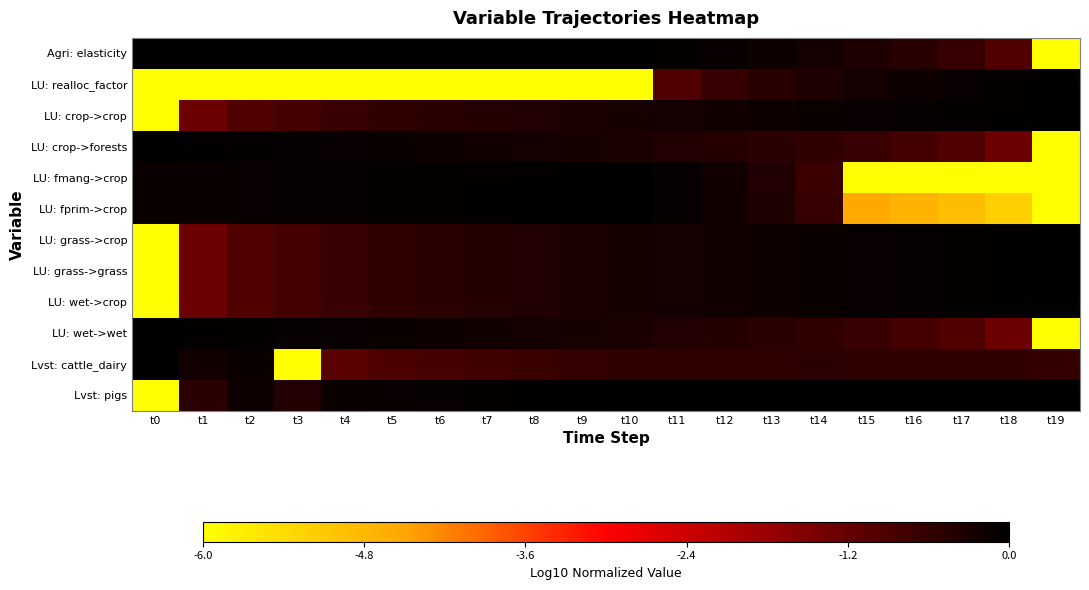

Reading left to right, transcribe all the data shown in this chart.

Agri: elasticity: t0=0.0	t1=0.0	t2=0.0	t3=0.0	t4=0.0	t5=0.0	t6=0.0	t7=0.0	t8=0.0	t9=0.0	t10=0.0	t11=-0.1	t12=-0.1	t13=-0.2	t14=-0.3	t15=-0.4	t16=-0.5	t17=-0.7	t18=-1.0	t19=-6.0
LU: realloc_factor: t0=-6.0	t1=-6.0	t2=-6.0	t3=-6.0	t4=-6.0	t5=-6.0	t6=-6.0	t7=-6.0	t8=-6.0	t9=-6.0	t10=-6.0	t11=-1.0	t12=-0.7	t13=-0.5	t14=-0.4	t15=-0.3	t16=-0.2	t17=-0.1	t18=-0.1	t19=0.0
LU: crop->crop: t0=-6.0	t1=-1.3	t2=-1.0	t3=-0.8	t4=-0.7	t5=-0.6	t6=-0.5	t7=-0.4	t8=-0.4	t9=-0.3	t10=-0.3	t11=-0.2	t12=-0.2	t13=-0.2	t14=-0.1	t15=-0.1	t16=-0.1	t17=-0.0	t18=-0.0	t19=0.0
LU: crop->forests: t0=0.0	t1=-0.0	t2=-0.0	t3=-0.1	t4=-0.1	t5=-0.1	t6=-0.2	t7=-0.2	t8=-0.2	t9=-0.3	t10=-0.3	t11=-0.4	t12=-0.4	t13=-0.5	t14=-0.6	t15=-0.7	t16=-0.8	t17=-1.0	t18=-1.3	t19=-6.0
LU: fmang->crop: t0=-0.1	t1=-0.1	t2=-0.1	t3=-0.1	t4=-0.1	t5=-0.1	t6=-0.0	t7=-0.0	t8=-0.0	t9=-0.0	t10=0.0	t11=-0.1	t12=-0.2	t13=-0.4	t14=-0.7	t15=-6.0	t16=-6.0	t17=-6.0	t18=-6.0	t19=-6.0
LU: fprim->crop: t0=-0.1	t1=-0.1	t2=-0.1	t3=-0.1	t4=-0.1	t5=-0.1	t6=-0.0	t7=-0.0	t8=-0.0	t9=-0.0	t10=0.0	t11=-0.1	t12=-0.2	t13=-0.4	t14=-0.7	t15=-4.6	t16=-4.7	t17=-4.9	t18=-5.2	t19=-6.0
LU: grass->crop: t0=-6.0	t1=-1.3	t2=-1.0	t3=-0.8	t4=-0.7	t5=-0.6	t6=-0.5	t7=-0.4	t8=-0.4	t9=-0.3	t10=-0.3	t11=-0.2	t12=-0.2	t13=-0.2	t14=-0.1	t15=-0.1	t16=-0.1	t17=-0.0	t18=-0.0	t19=0.0
LU: grass->grass: t0=-6.0	t1=-1.3	t2=-1.0	t3=-0.8	t4=-0.7	t5=-0.6	t6=-0.5	t7=-0.4	t8=-0.4	t9=-0.3	t10=-0.3	t11=-0.2	t12=-0.2	t13=-0.2	t14=-0.1	t15=-0.1	t16=-0.1	t17=-0.0	t18=-0.0	t19=0.0
LU: wet->crop: t0=-6.0	t1=-1.3	t2=-1.0	t3=-0.8	t4=-0.7	t5=-0.6	t6=-0.5	t7=-0.4	t8=-0.4	t9=-0.3	t10=-0.3	t11=-0.2	t12=-0.2	t13=-0.2	t14=-0.1	t15=-0.1	t16=-0.1	t17=-0.0	t18=-0.0	t19=0.0
LU: wet->wet: t0=0.0	t1=-0.0	t2=-0.0	t3=-0.1	t4=-0.1	t5=-0.1	t6=-0.2	t7=-0.2	t8=-0.2	t9=-0.3	t10=-0.3	t11=-0.4	t12=-0.4	t13=-0.5	t14=-0.6	t15=-0.7	t16=-0.8	t17=-1.0	t18=-1.3	t19=-6.0
Lvst: cattle_dairy: t0=0.0	t1=-0.2	t2=-0.1	t3=-6.0	t4=-1.1	t5=-0.9	t6=-0.8	t7=-0.8	t8=-0.7	t9=-0.6	t10=-0.6	t11=-0.6	t12=-0.5	t13=-0.5	t14=-0.5	t15=-0.5	t16=-0.5	t17=-0.6	t18=-0.6	t19=-0.6
Lvst: pigs: t0=-6.0	t1=-0.5	t2=-0.2	t3=-0.4	t4=-0.1	t5=-0.1	t6=-0.1	t7=-0.1	t8=-0.0	t9=-0.0	t10=-0.0	t11=-0.0	t12=-0.0	t13=-0.0	t14=0.0	t15=-0.0	t16=-0.0	t17=-0.0	t18=-0.0	t19=-0.0